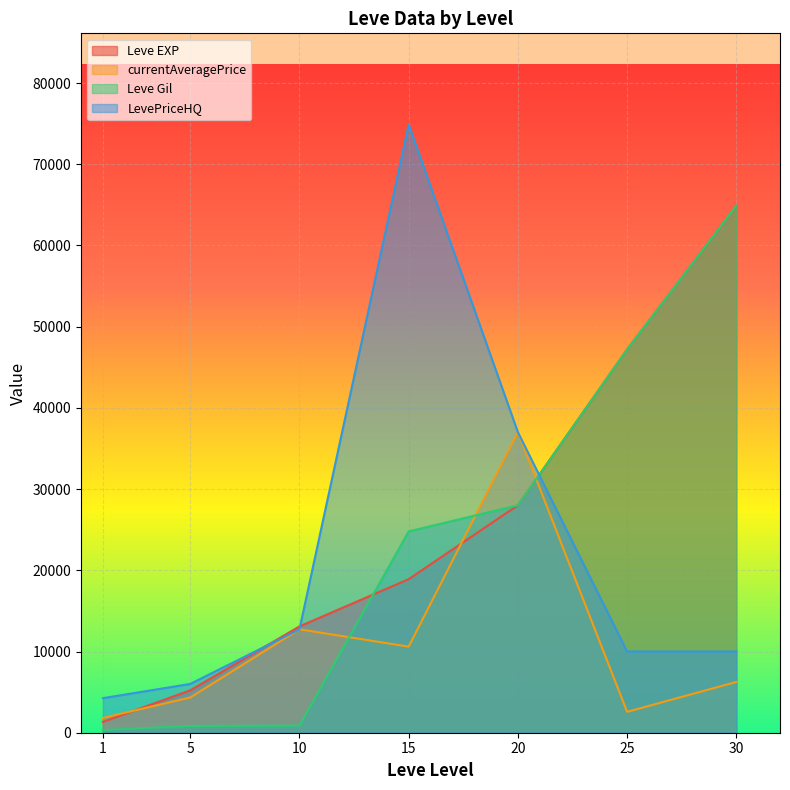

What is the value of the Leve Gil point at the 2nd from the left?

840.0